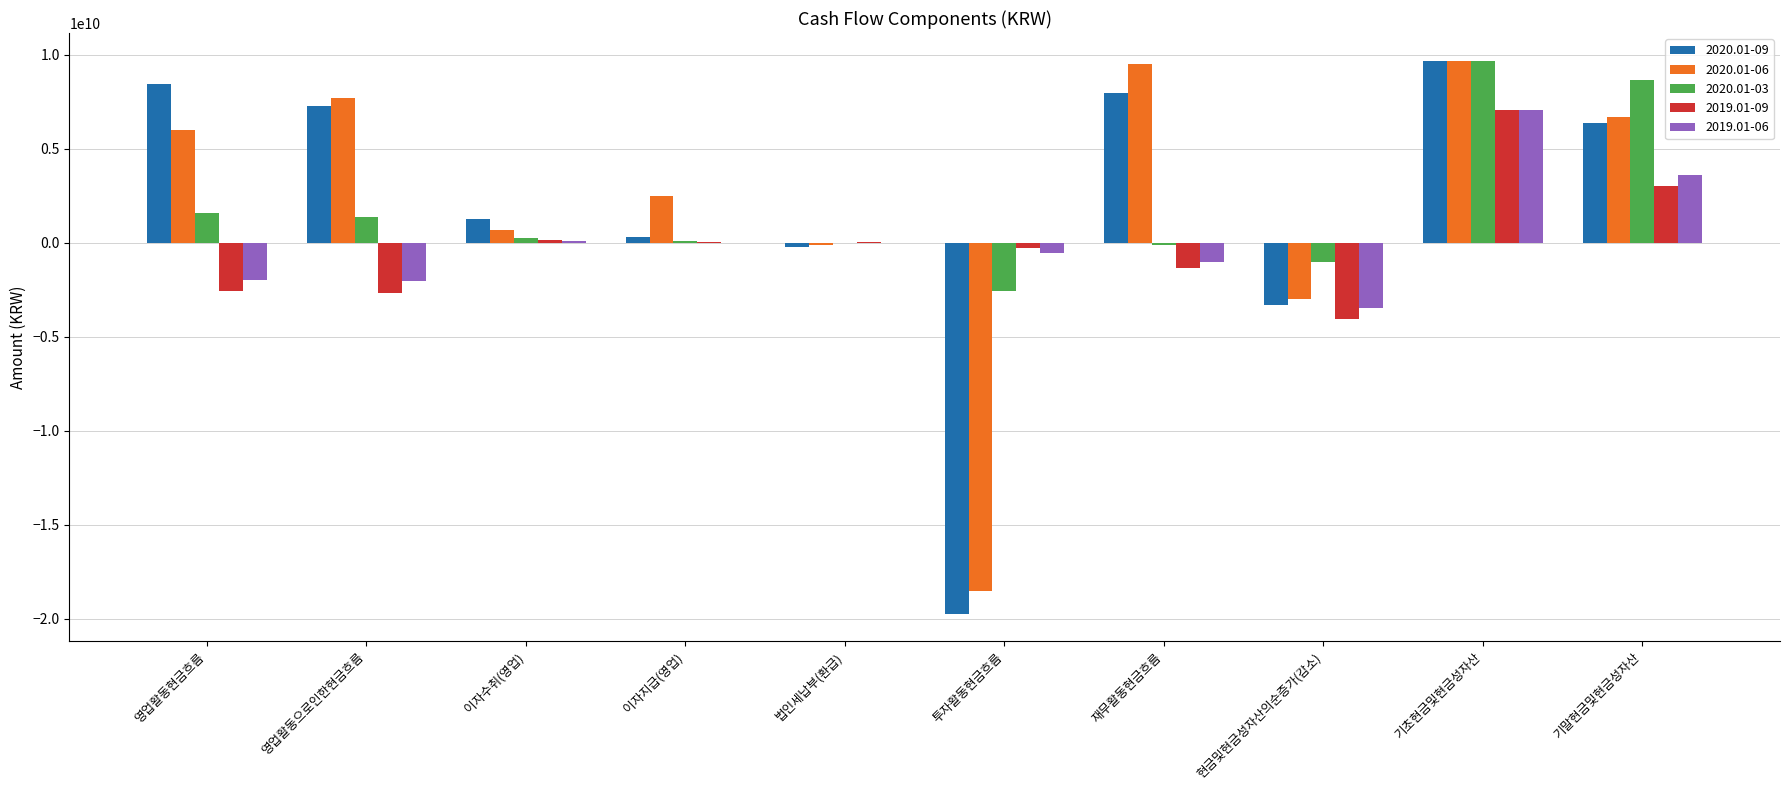

What are all the series names shown in the legend?

2020.01-09, 2020.01-06, 2020.01-03, 2019.01-09, 2019.01-06